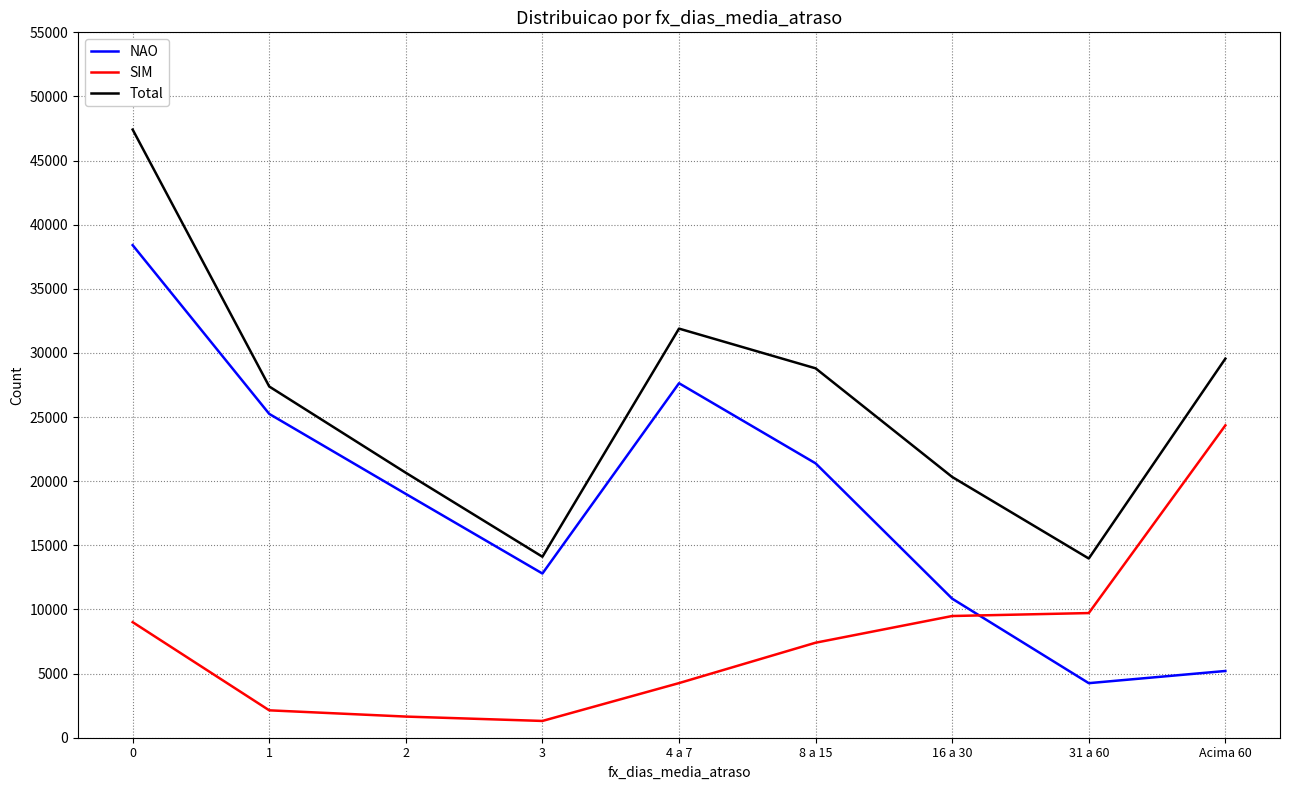

Which series changed the most between 8 a 15 and 31 a 60?

NAO